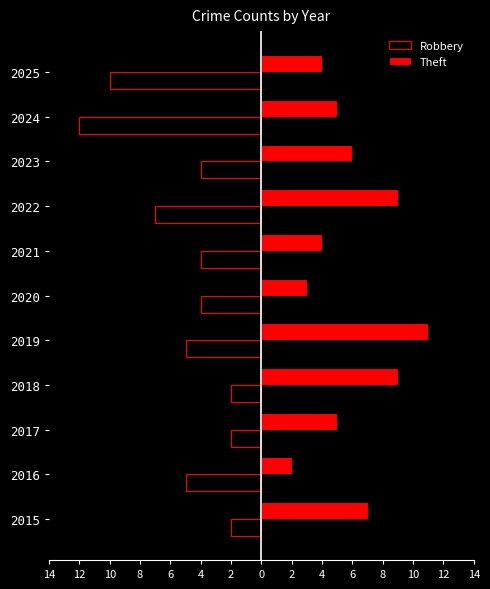

What are all the series names shown in the legend?

Robbery, Theft